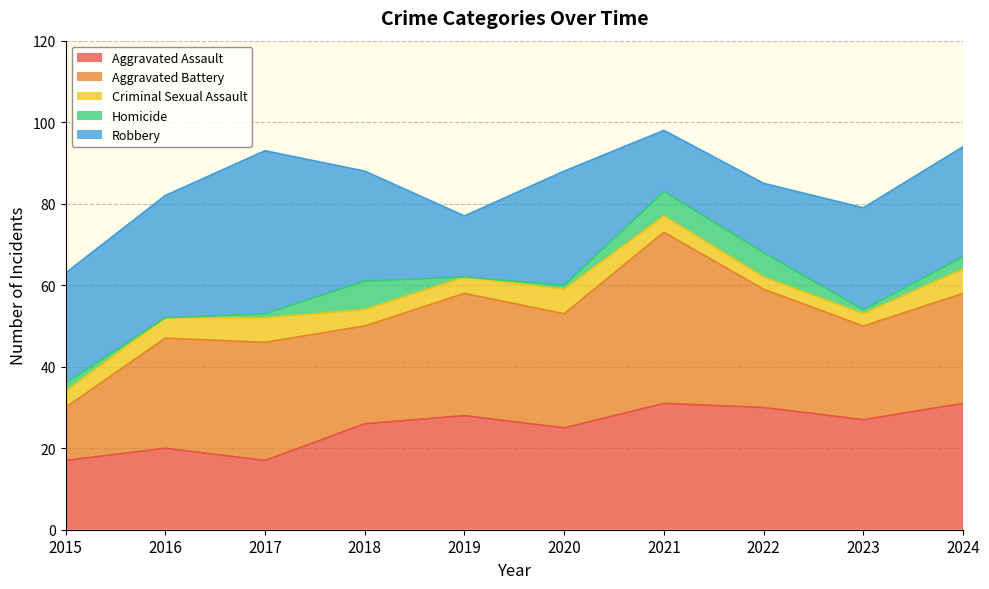

Which label corresponds to the largest value in the chart?

2021